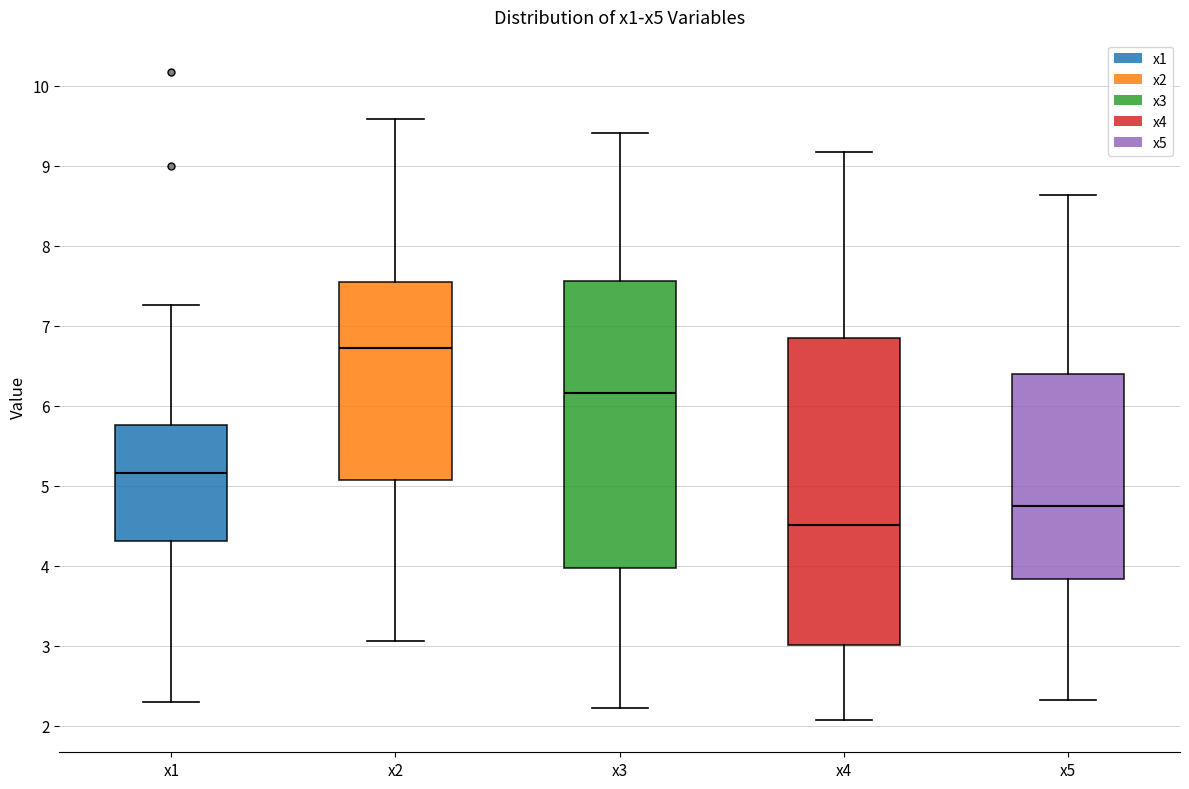

Reading left to right, transcribe this box plot: for each box, give where its median line is, the range the box spans, and where its two whiskers end, as read against the y-axis. The values are not printed on the chart, so give them approximately, as read against the axis.

x1: median 5.2, box 4.3 to 5.8, whiskers 2.3 to 7.3
x2: median 6.7, box 5.1 to 7.6, whiskers 3.1 to 9.6
x3: median 6.2, box 4.0 to 7.6, whiskers 2.2 to 9.4
x4: median 4.5, box 3.0 to 6.8, whiskers 2.1 to 9.2
x5: median 4.7, box 3.8 to 6.4, whiskers 2.3 to 8.6